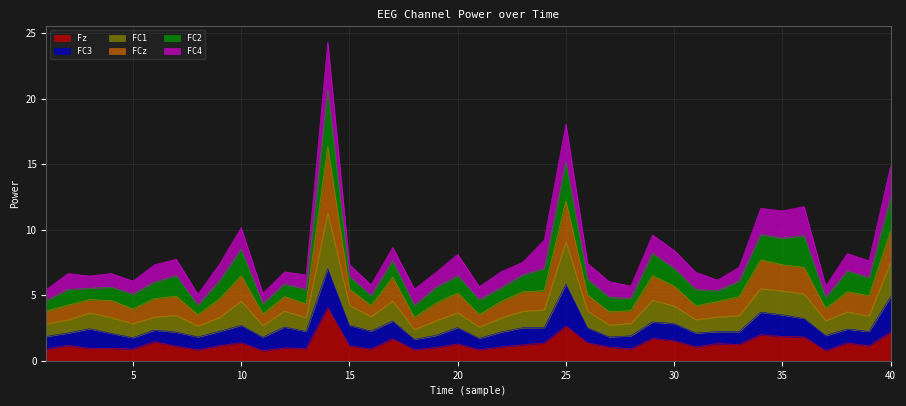

What is the maximum value for Fz?

4.1